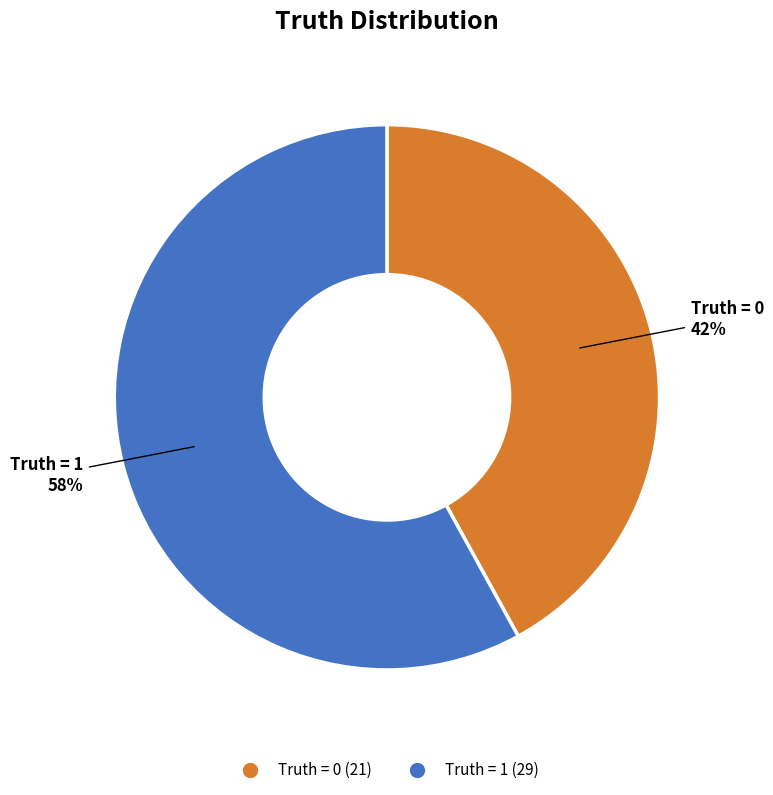

To the nearest percent, what is the average slice percentage?

50%